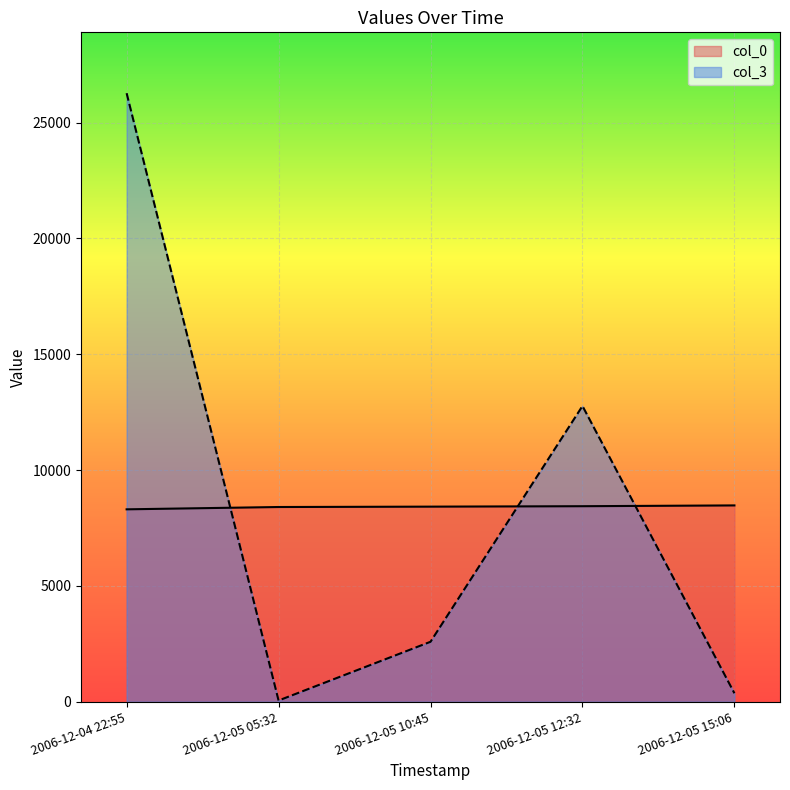

How many times do col_3 and col_0 cross each other?

3